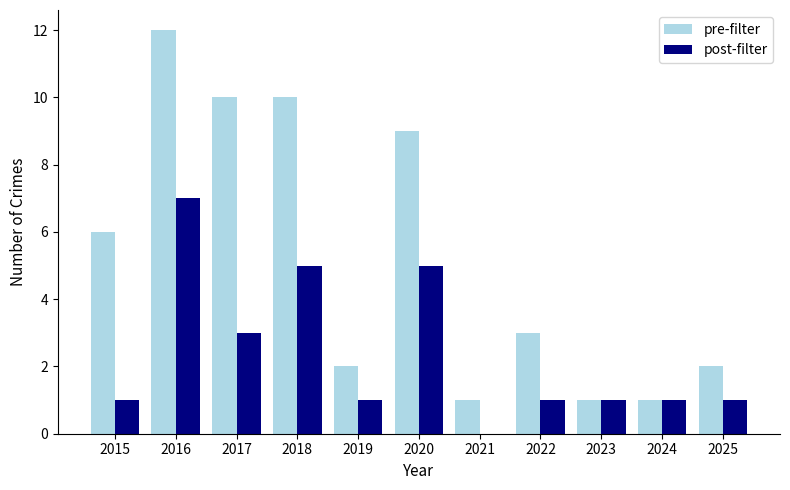

What are all the series names shown in the legend?

pre-filter, post-filter